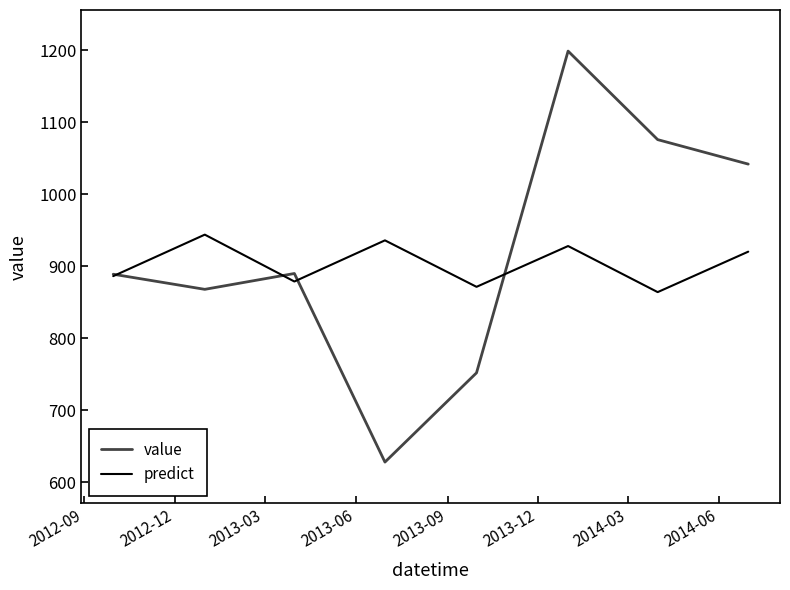

What is the minimum value for predict?

864.1